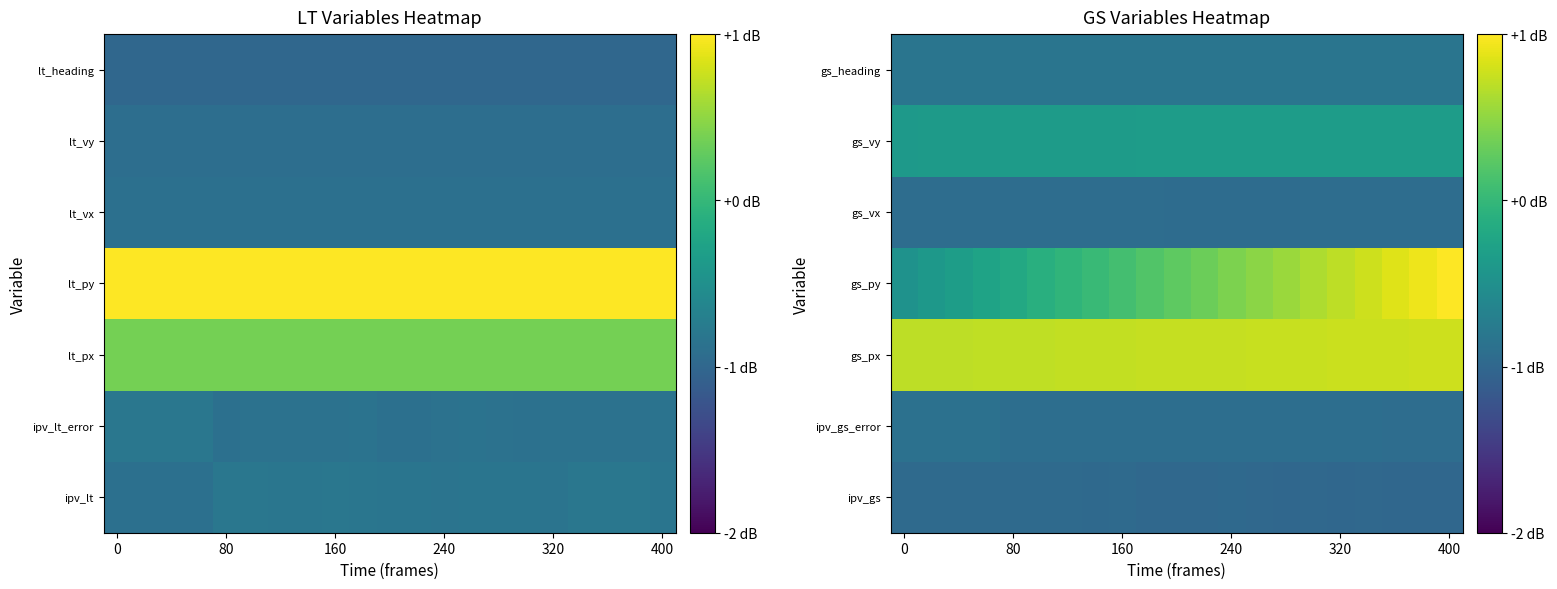

What is the average value of the ipv_gs series?

-1.0